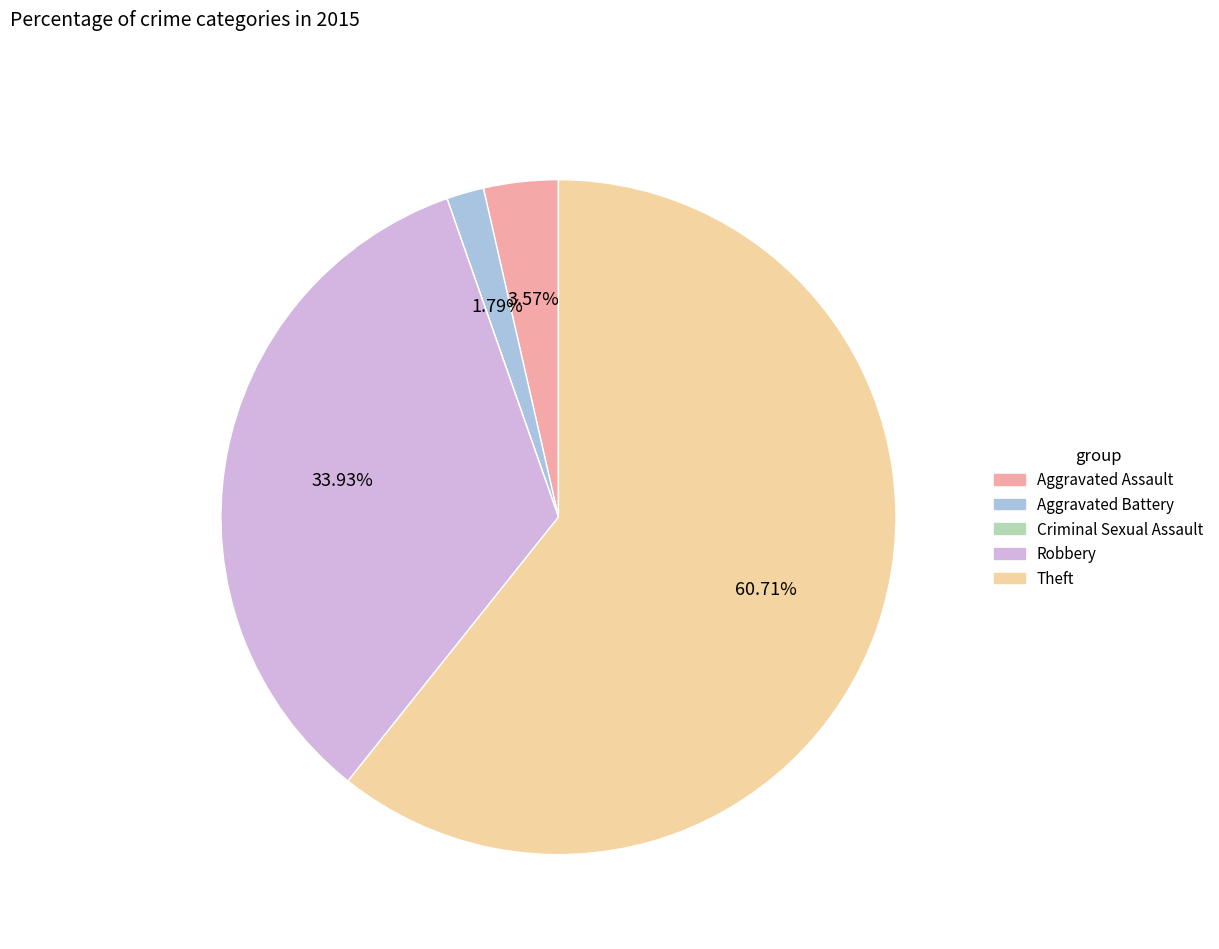

To the nearest percent, what is the average slice percentage?

20%